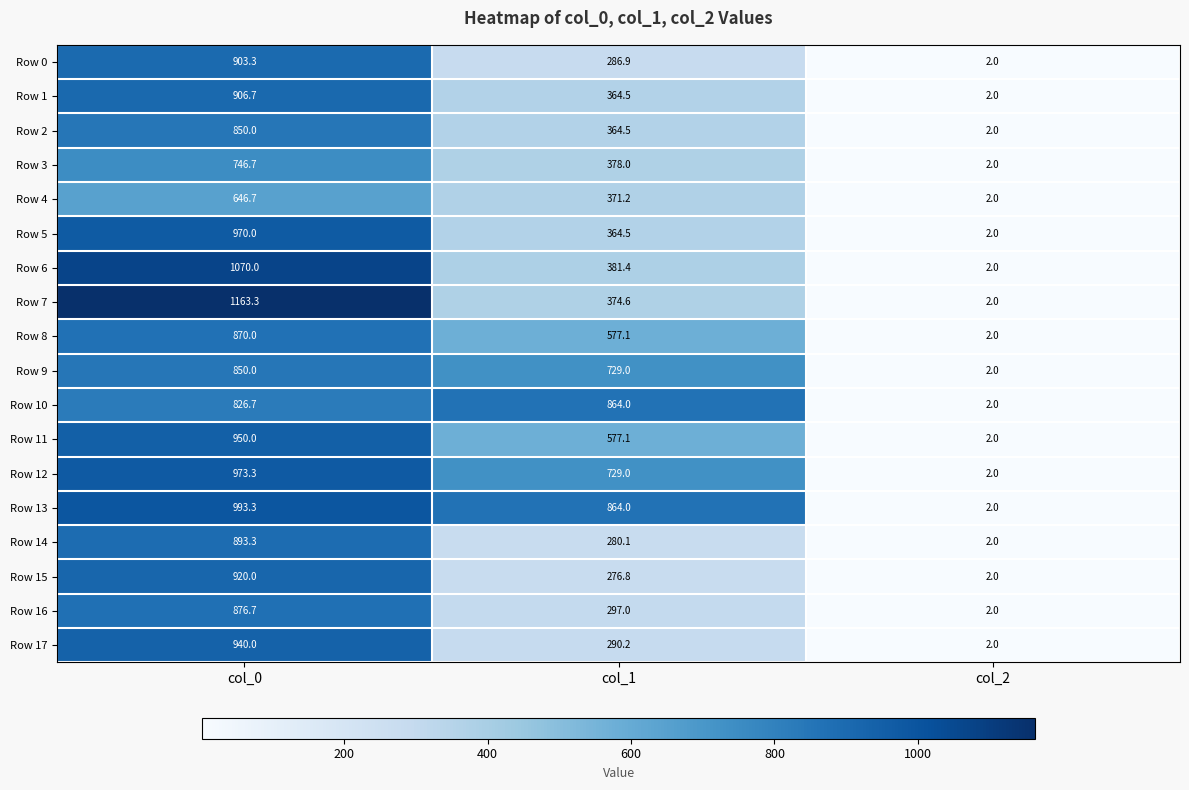

What is the spread (max minus min) of values at col_1?

587.2